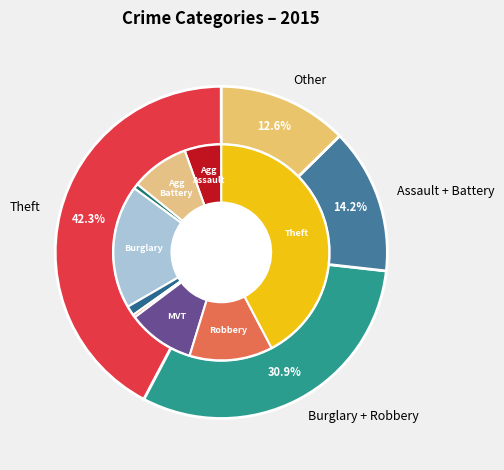

Is Burglary the majority of the pie?

No